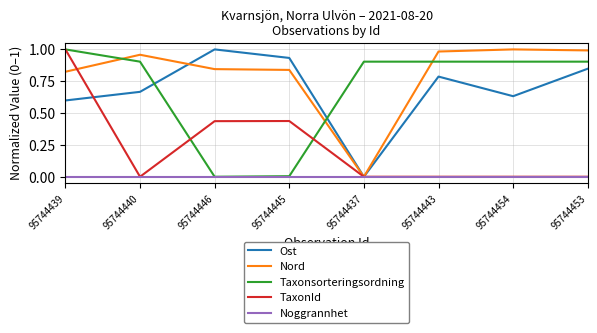

Which series changed the most between 95744446 and 95744454?

Taxonsorteringsordning